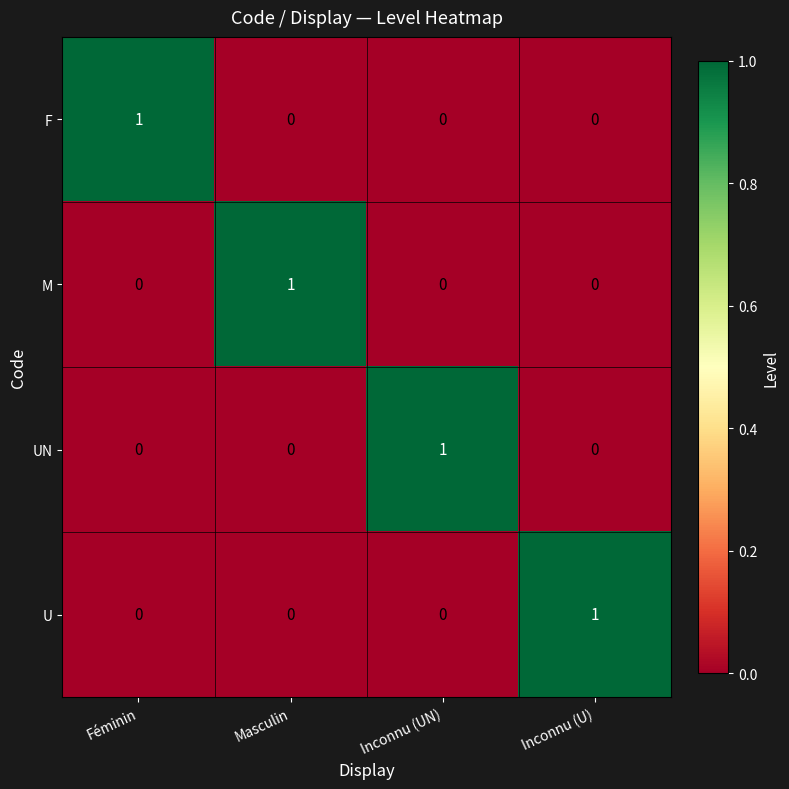

The value of UN at Féminin is 0. True or false?

True